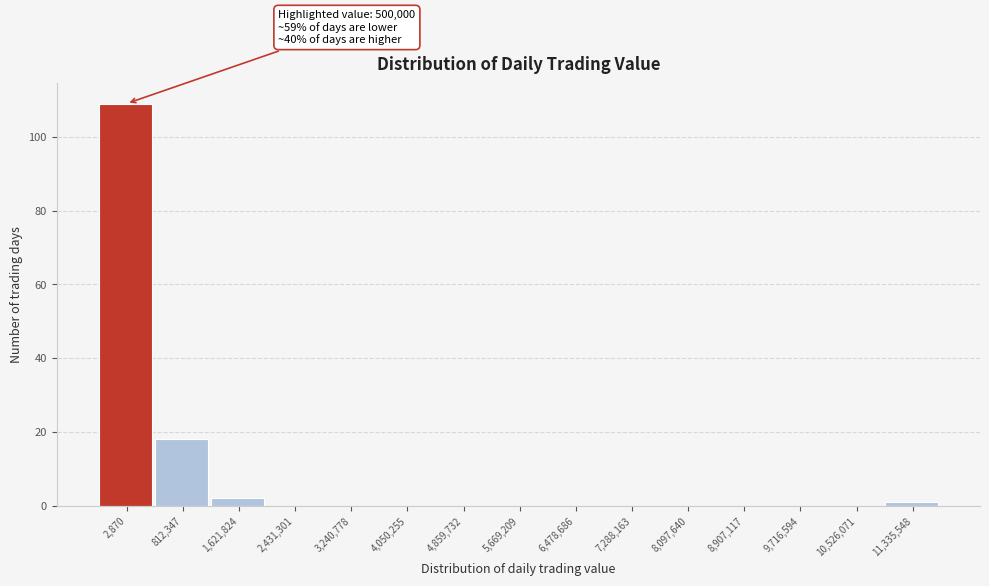

Reading left to right, what are all the values shown in this chart?

2,870=109	812,347=18	1,621,824=2	2,431,301=0	3,240,778=0	4,050,255=0	4,859,732=0	5,669,209=0	6,478,686=0	7,288,163=0	8,097,640=0	8,907,117=0	9,716,594=0	10,526,071=0	11,335,548=1